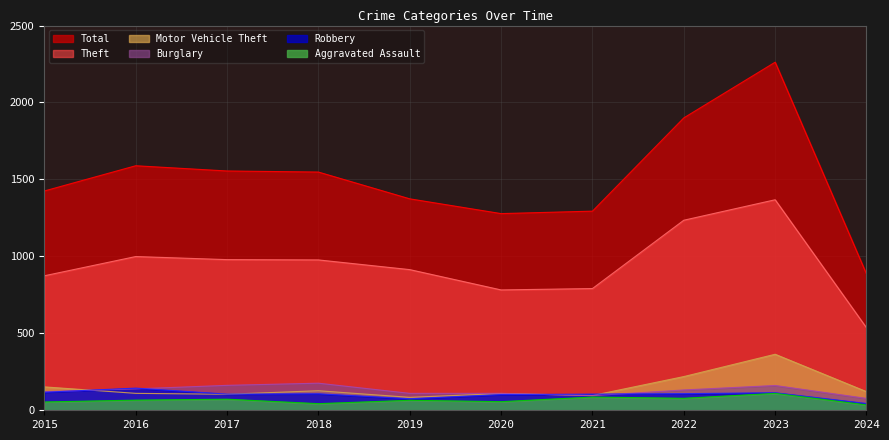

What is the sum of the Burglary values at 2020 and 2019?

220